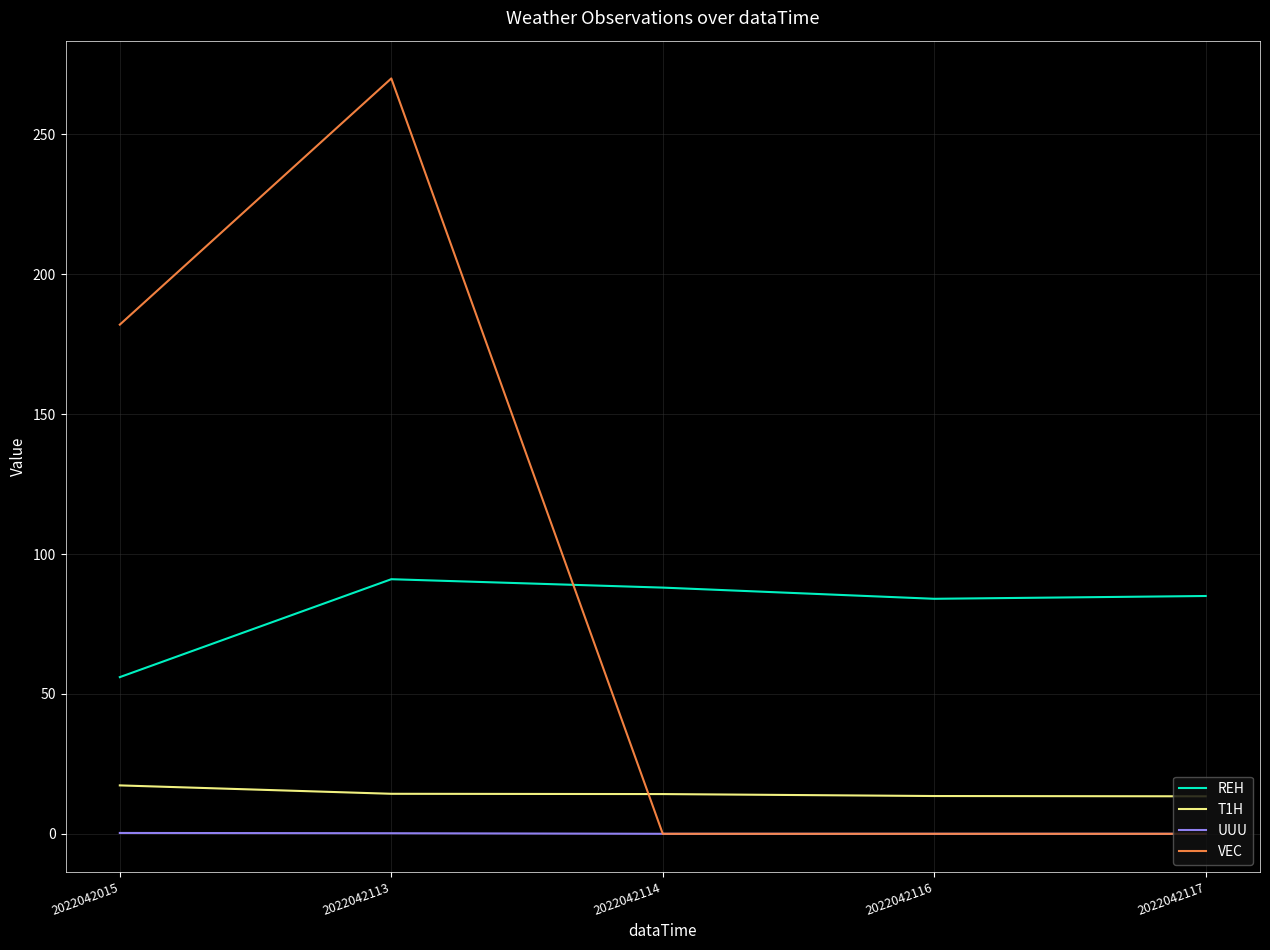

What are all the series names shown in the legend?

REH, T1H, UUU, VEC